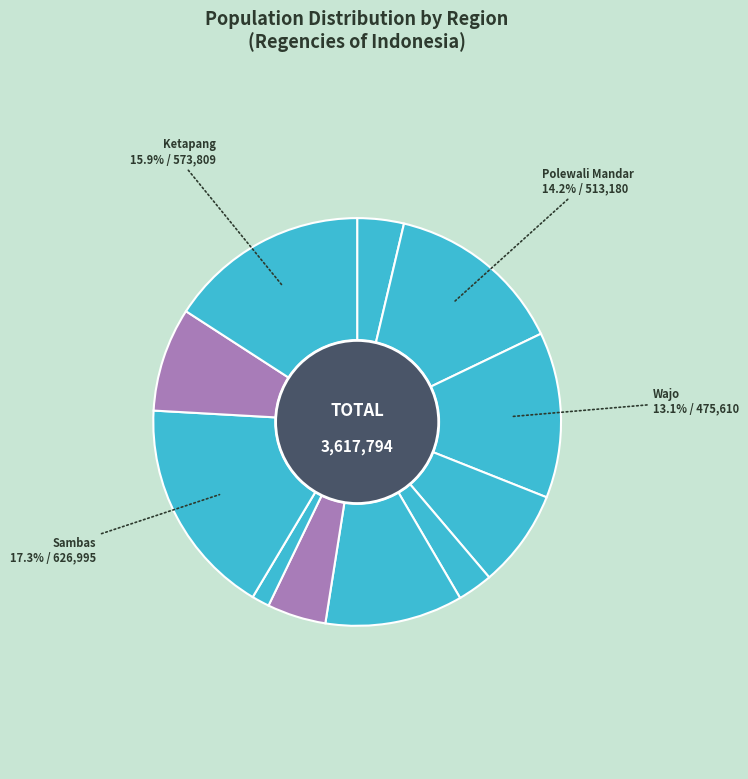

How many segments does this pie chart have?

11